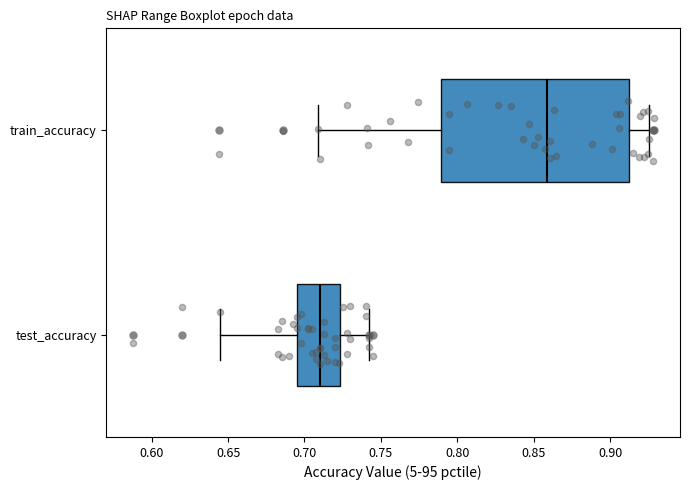

Reading bottom to top, transcribe this box plot: for each box, give where its median line is, the range the box spans, and where its two whiskers end, as read against the x-axis. The values are not printed on the chart, so give them approximately, as read against the axis.

test_accuracy: median 0.710, box 0.695 to 0.725, whiskers 0.645 to 0.740
train_accuracy: median 0.860, box 0.790 to 0.910, whiskers 0.710 to 0.925